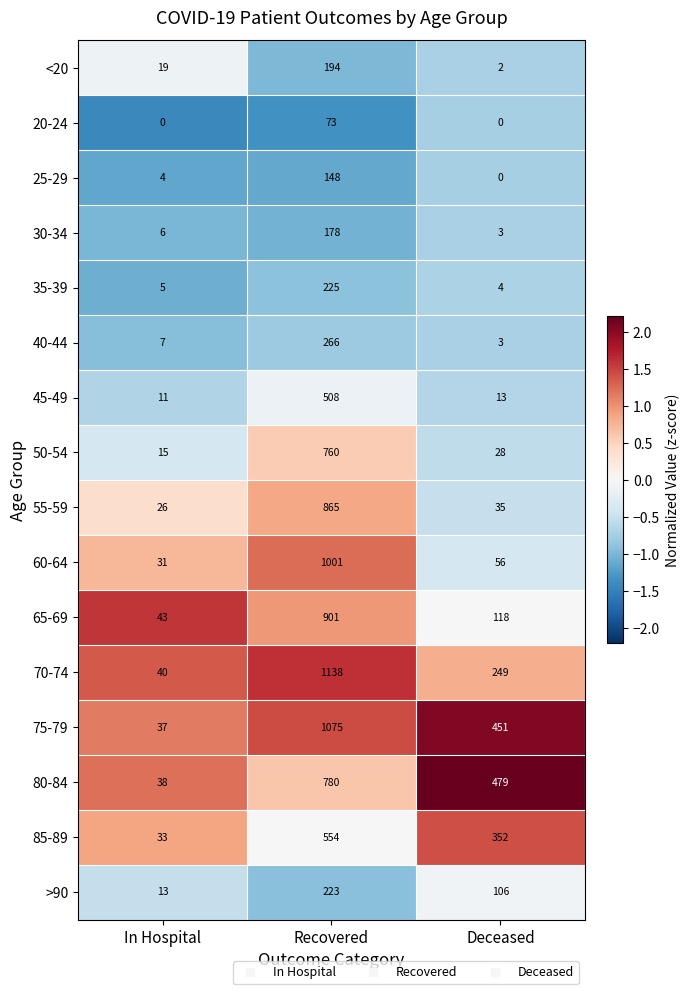

What is the total value across all series at In Hospital?

328